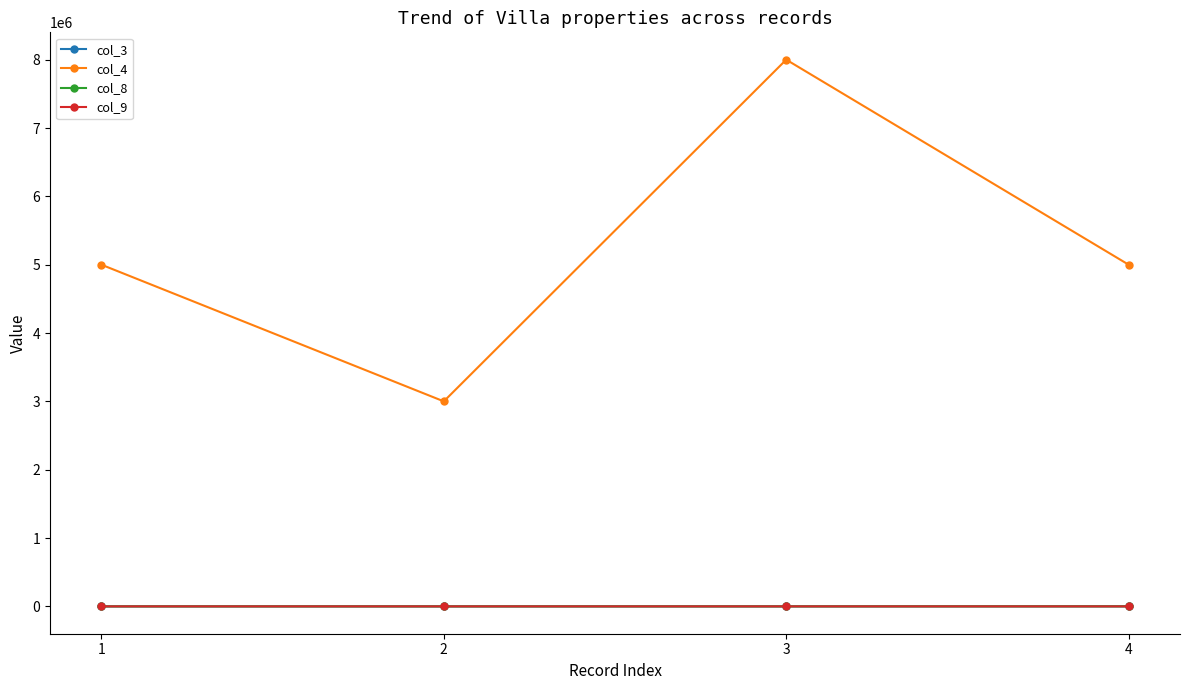

Which series has the largest total across all categories?

col_4